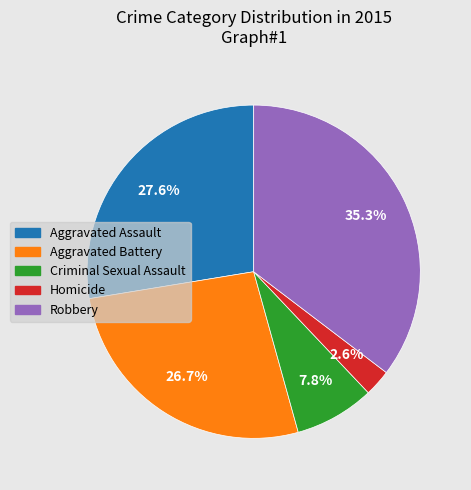

To the nearest percent, what portion does Aggravated Battery represent?

27%